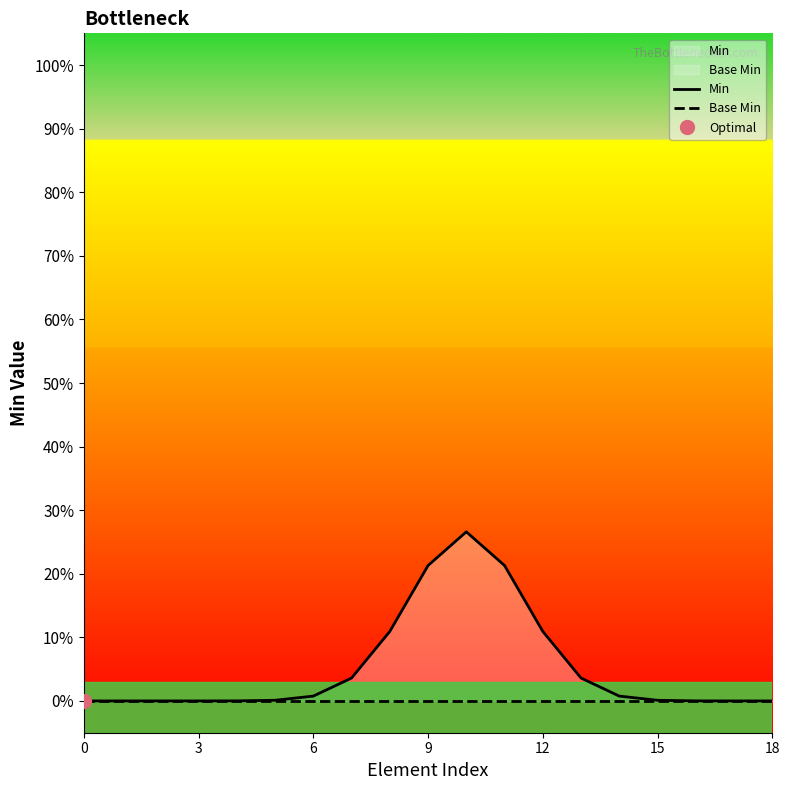

The Base Min series shows 0.0 at 14. True or false?

True